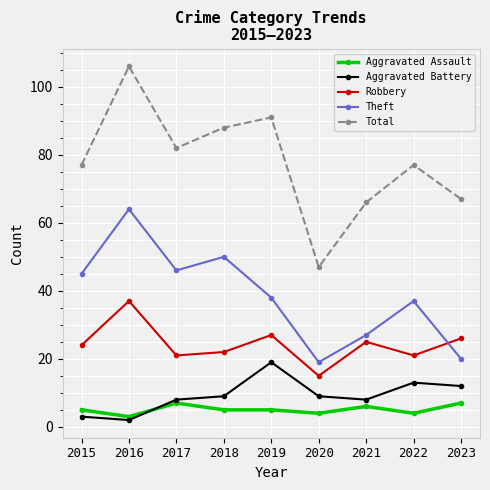

Is it true that Total equals 30 at 2015?

False